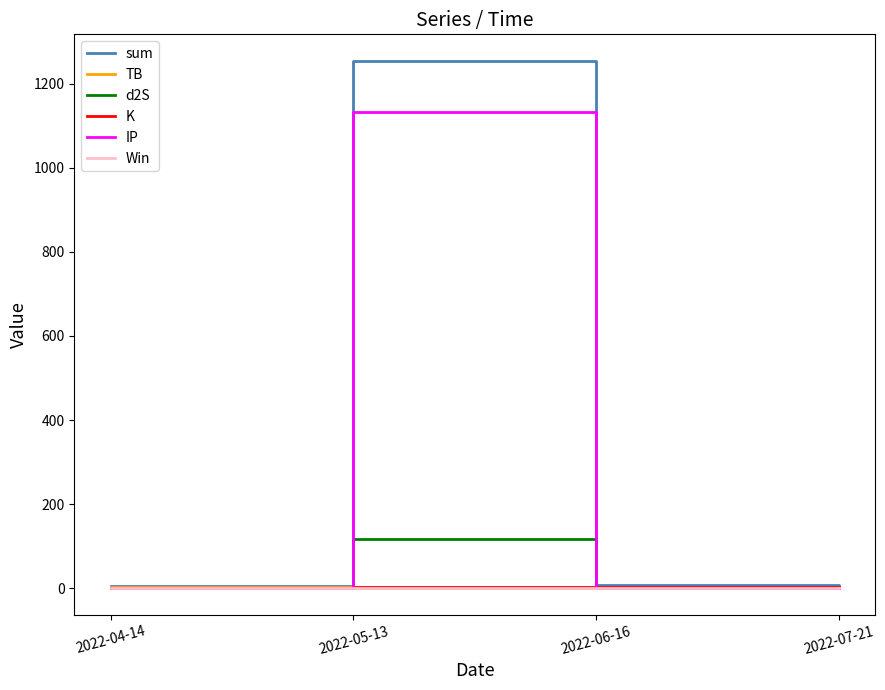

Which series has the largest range (max minus min)?

sum